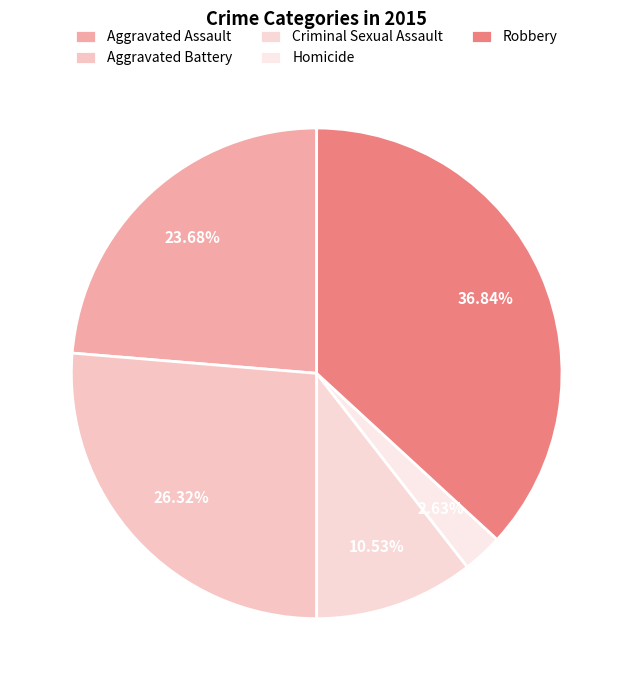

What percentage is the Aggravated Assault slice, to the nearest percent?

24%